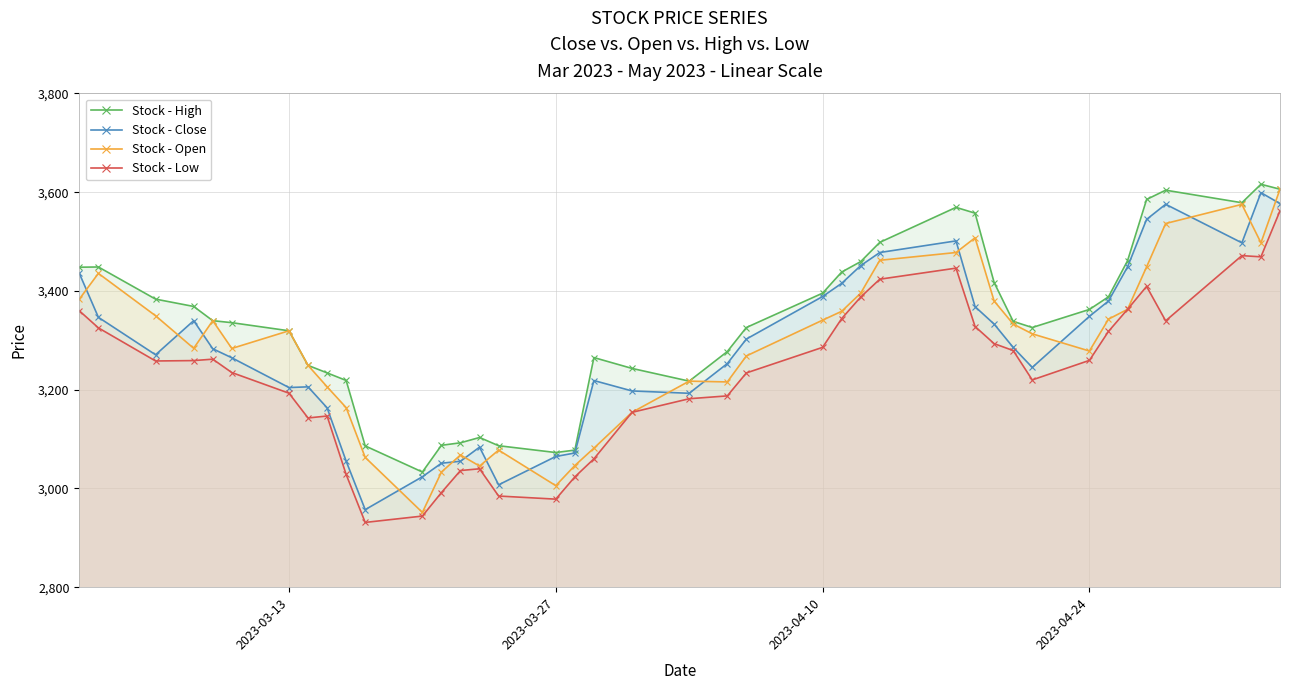

At how many categories does at least one series exceed 3116?

32